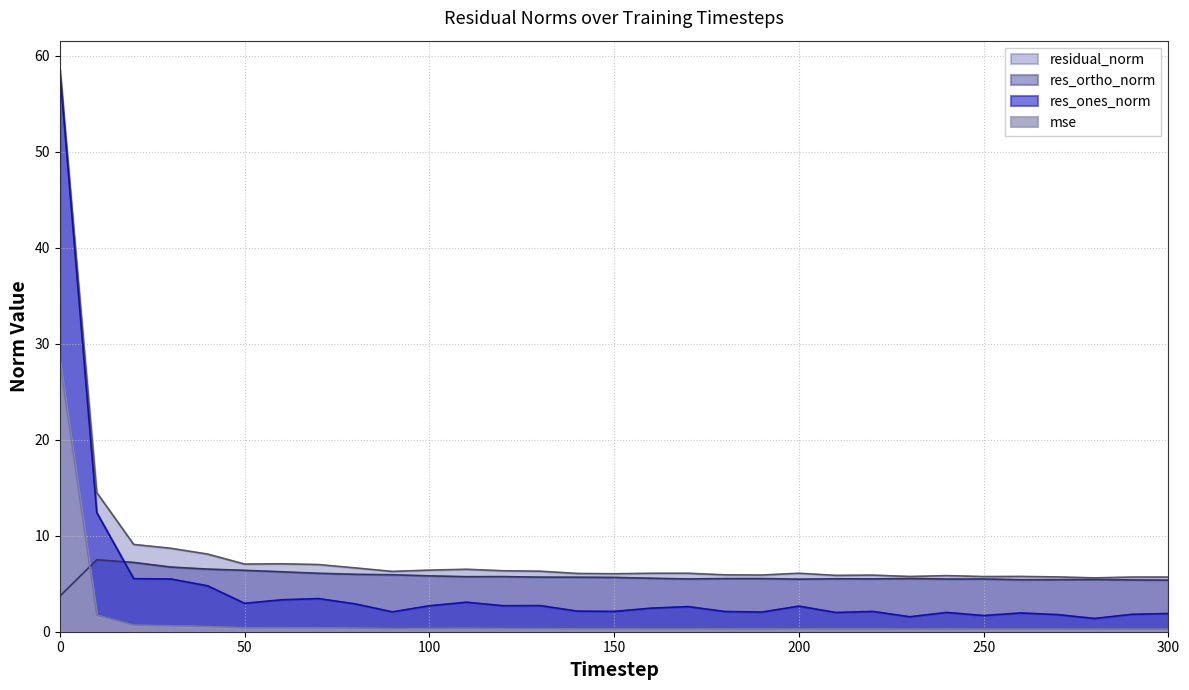

Reading right to left, transcribe all the data shown in this chart.

mse: 0.3	0.3	0.3	0.3	0.3	0.3	0.3	0.3	0.3	0.3	0.3	0.3	0.3	0.3	0.3	0.3	0.3	0.3	0.3	0.3	0.3	0.3	0.4	0.4	0.4	0.4	0.5	0.6	0.7	1.7	28.2
res_ones_norm: 1.9	1.8	1.4	1.8	2.0	1.7	2.0	1.6	2.1	2.0	2.7	2.0	2.1	2.6	2.5	2.1	2.1	2.7	2.7	3.1	2.7	2.1	2.9	3.5	3.3	3.0	4.8	5.5	5.5	12.4	58.5
res_ortho_norm: 5.4	5.4	5.4	5.4	5.4	5.5	5.5	5.5	5.5	5.5	5.5	5.5	5.5	5.5	5.6	5.7	5.7	5.7	5.7	5.7	5.8	5.9	6.0	6.1	6.2	6.4	6.5	6.7	7.2	7.5	3.7
residual_norm: 5.7	5.7	5.6	5.7	5.8	5.7	5.8	5.8	5.9	5.9	6.1	5.9	5.9	6.1	6.1	6.0	6.1	6.3	6.3	6.5	6.4	6.3	6.6	7.0	7.1	7.0	8.1	8.7	9.1	14.5	58.6